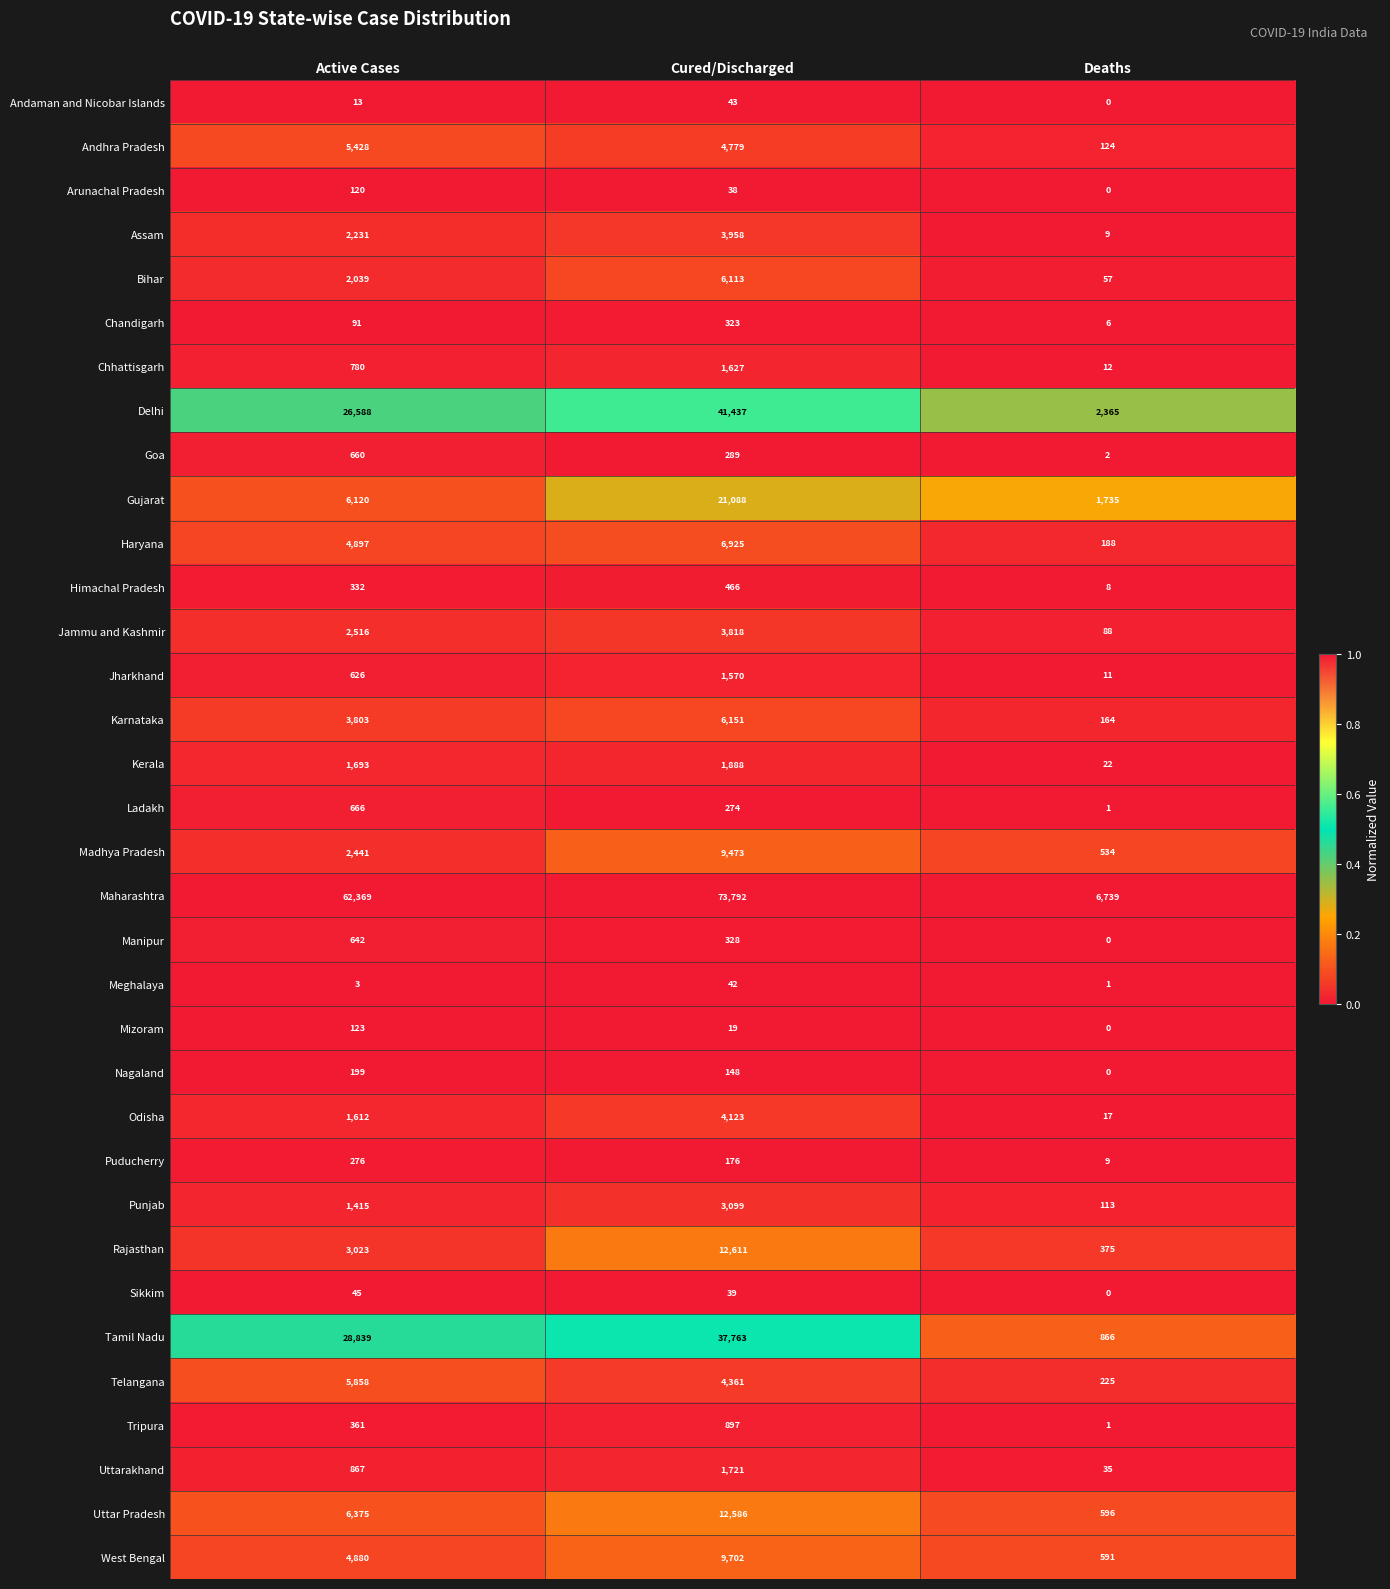

Rank the series at Cured/Discharged from lowest to highest value.

Mizoram, Arunachal Pradesh, Sikkim, Meghalaya, Andaman and Nicobar Islands, Nagaland, Puducherry, Ladakh, Goa, Chandigarh, Manipur, Himachal Pradesh, Tripura, Jharkhand, Chhattisgarh, Uttarakhand, Kerala, Punjab, Jammu and Kashmir, Assam, Odisha, Telangana, Andhra Pradesh, Bihar, Karnataka, Haryana, Madhya Pradesh, West Bengal, Uttar Pradesh, Rajasthan, Gujarat, Tamil Nadu, Delhi, Maharashtra